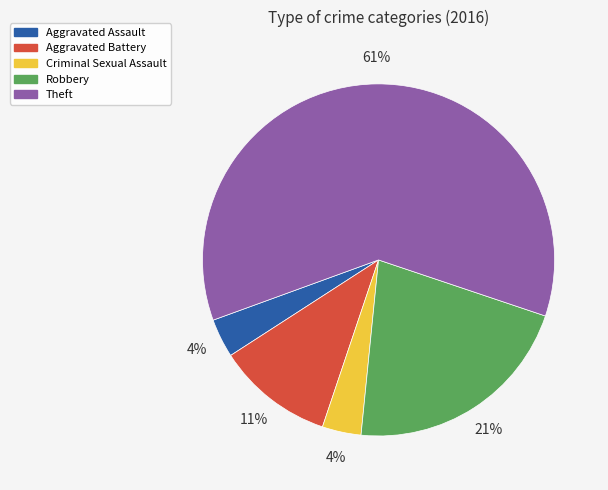

To the nearest percent, what percentage of the pie is Criminal Sexual Assault?

4%